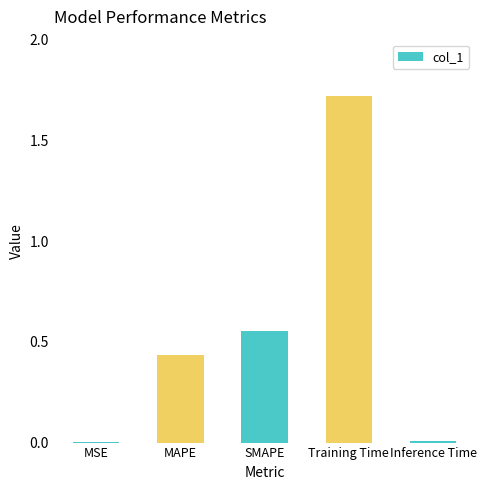

How many distinct data groups are displayed?

1